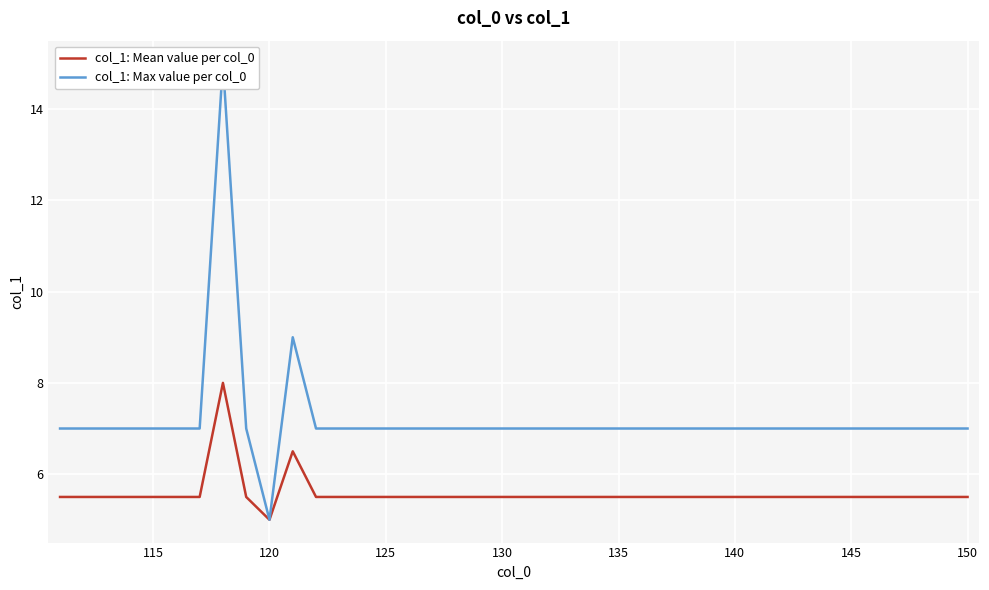

Which series has the largest total across all categories?

col_1: Max value per col_0